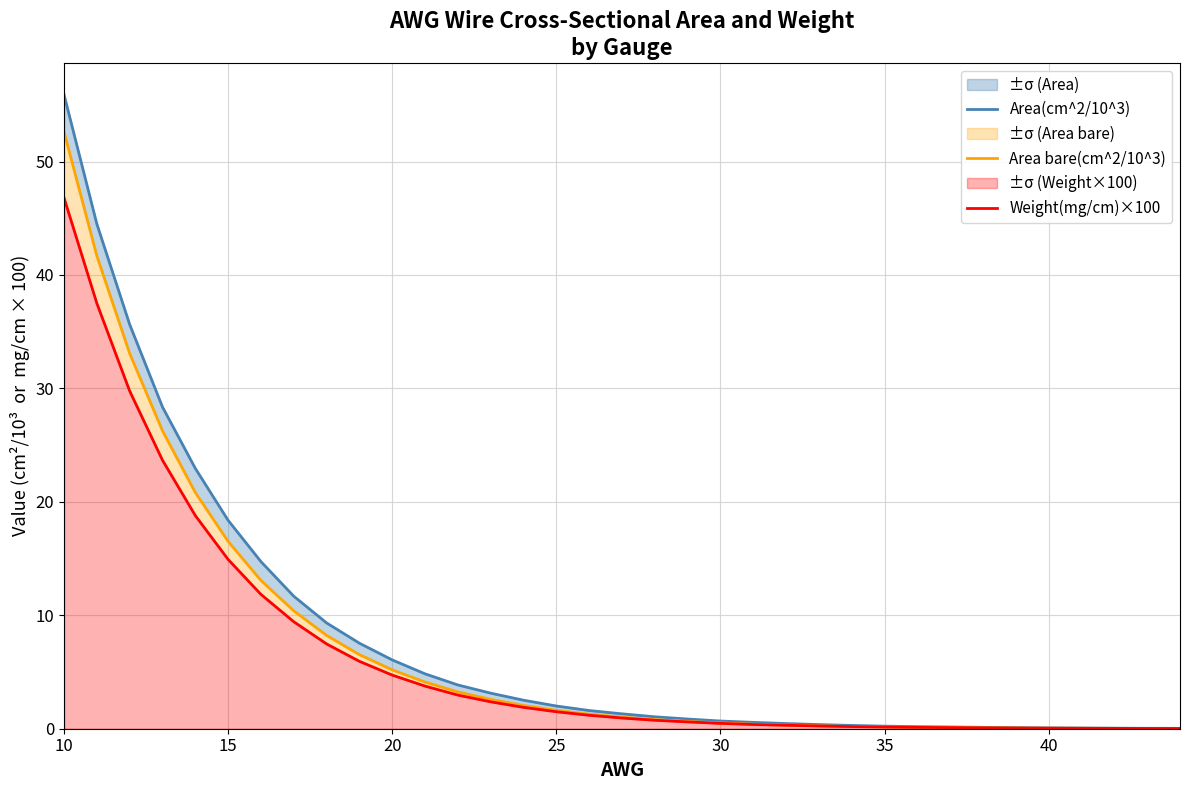

What is the average value of the Area bare(cm^2/10^3) series?

7.3